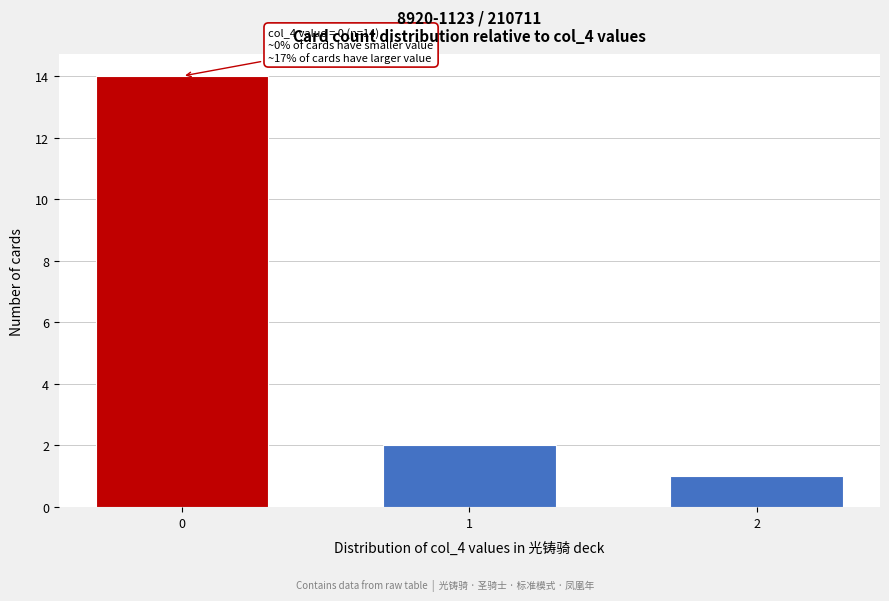

Reading right to left, what are all the values shown in this chart?

1	2	14